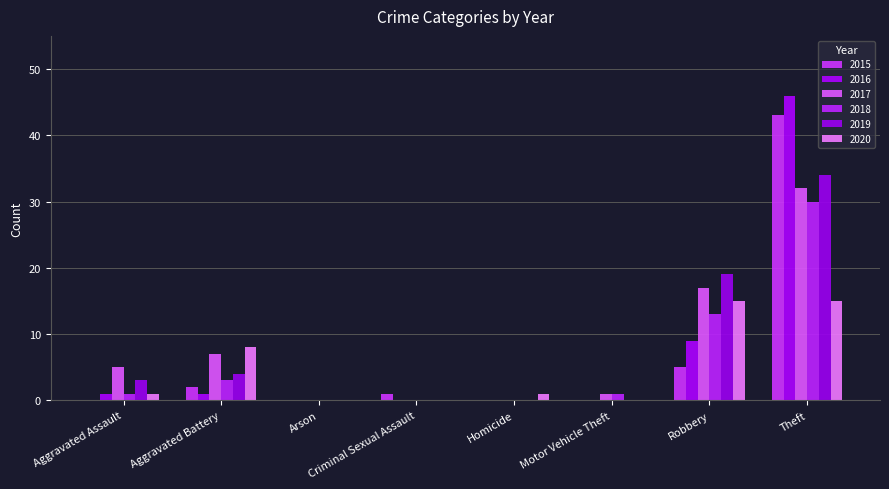

What are all the series names shown in the legend?

2015, 2016, 2017, 2018, 2019, 2020